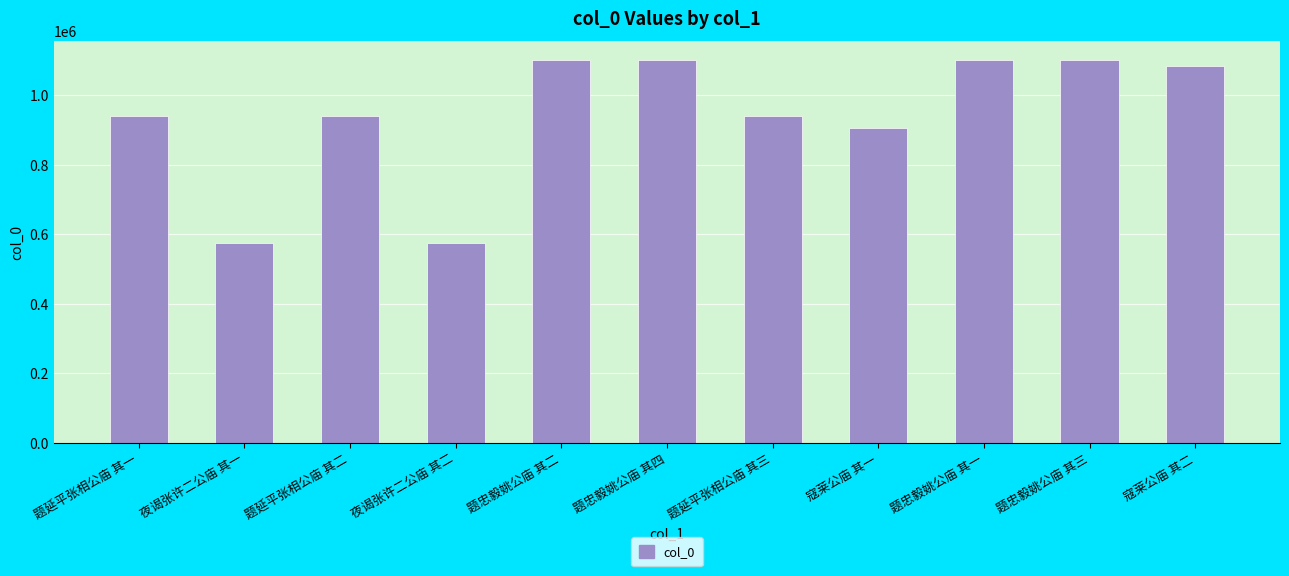

What is the label of the 11th bar from the left?

寇莱公庙 其二